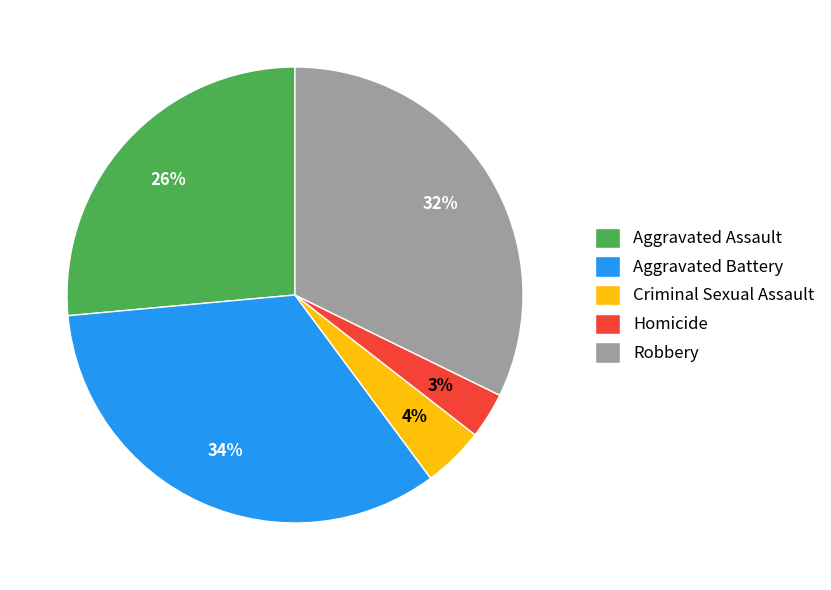

The Aggravated Assault slice represents 26% of the pie. True or false?

True